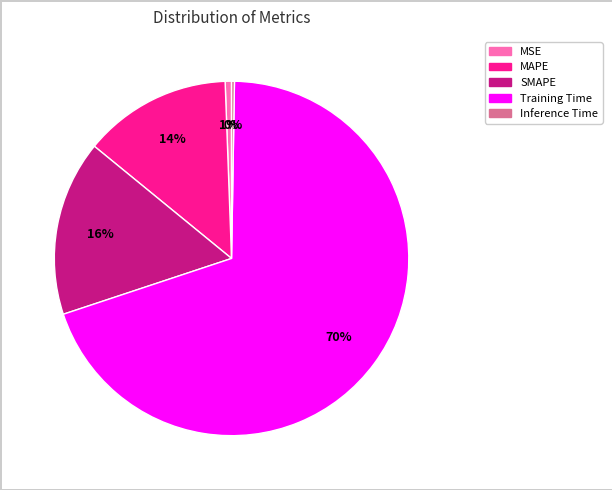

Does any single category account for the majority?

Yes